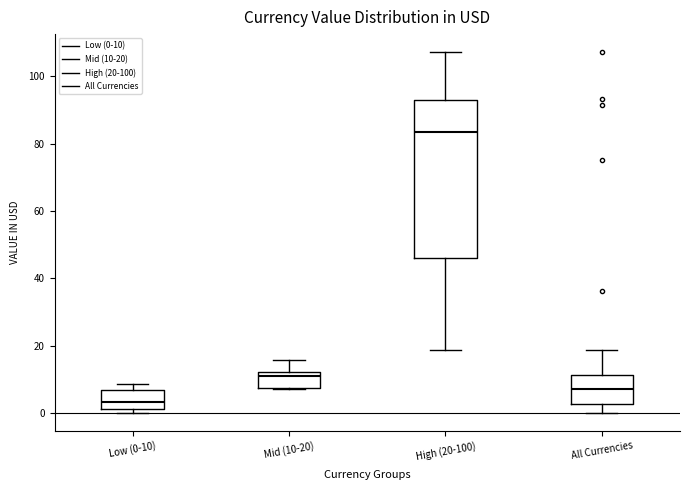

Where is the lower edge of the box for Low (0-10) on the y-axis? The values are not printed on the chart, so give them approximately, as read against the axis.

2